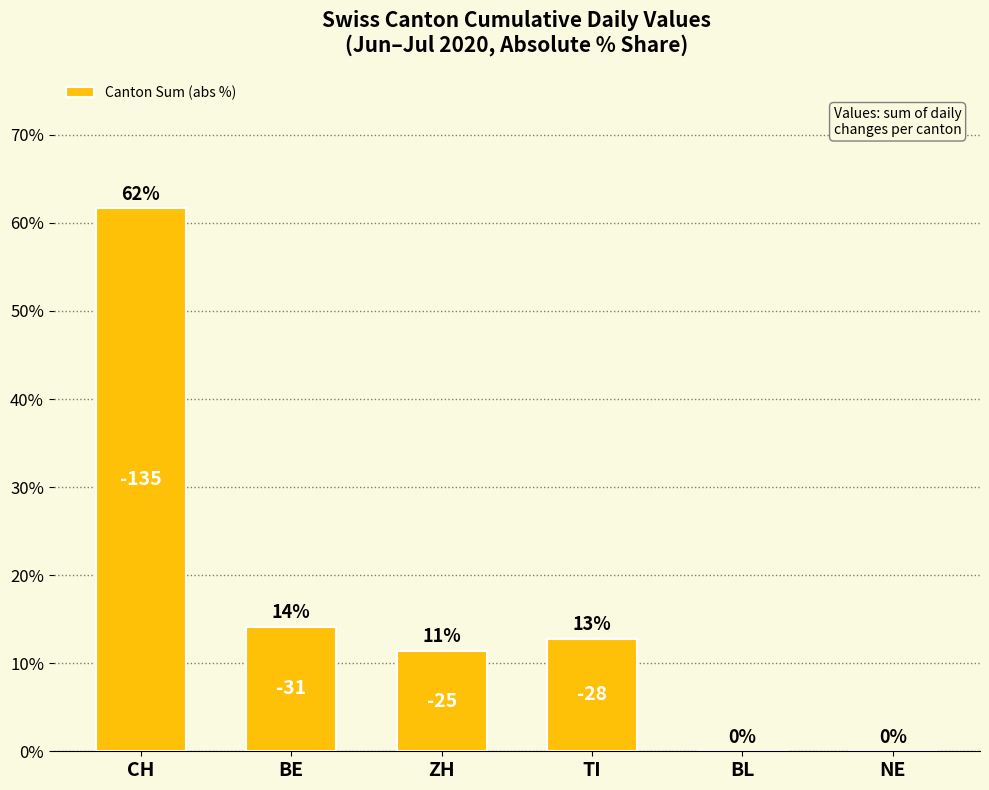

Are the bars horizontal?

No